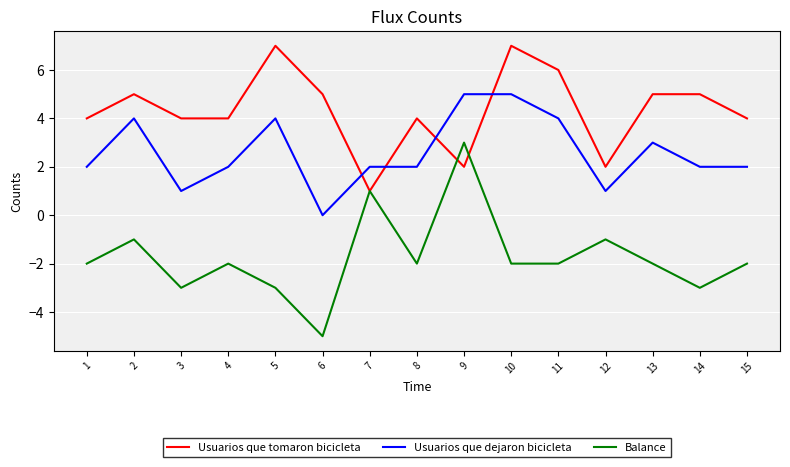

True or false: Balance has a value of 1 at 9.

False